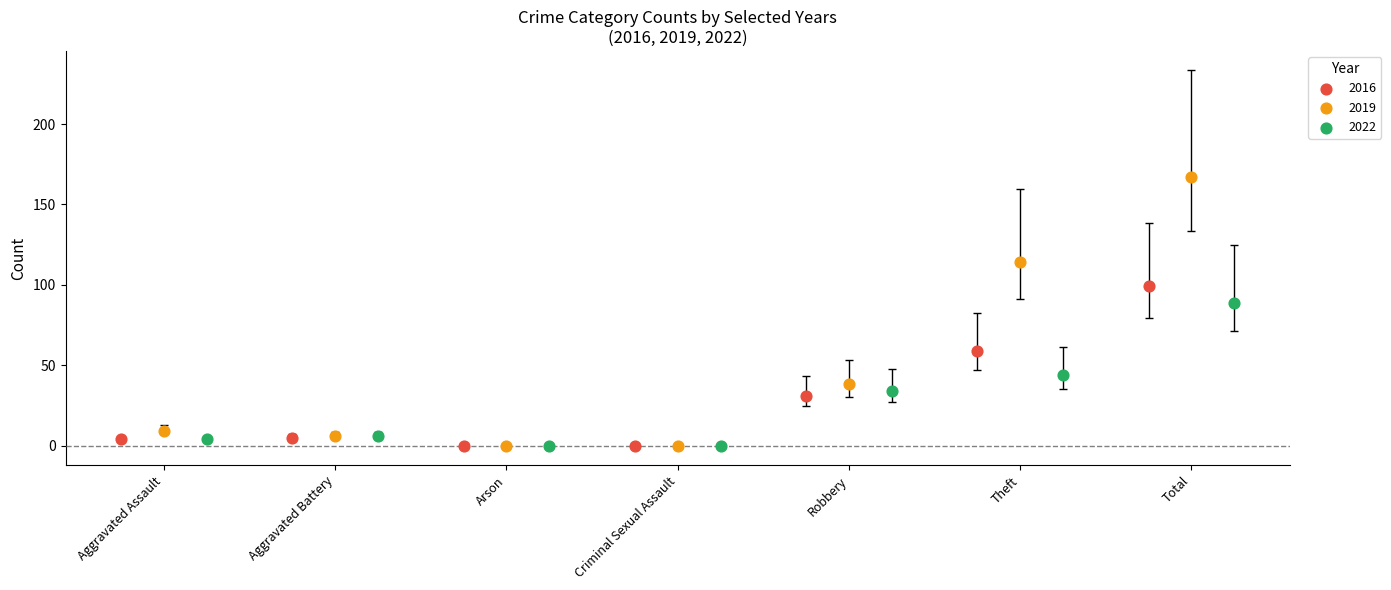

Which series contains the highest Y value?

2019